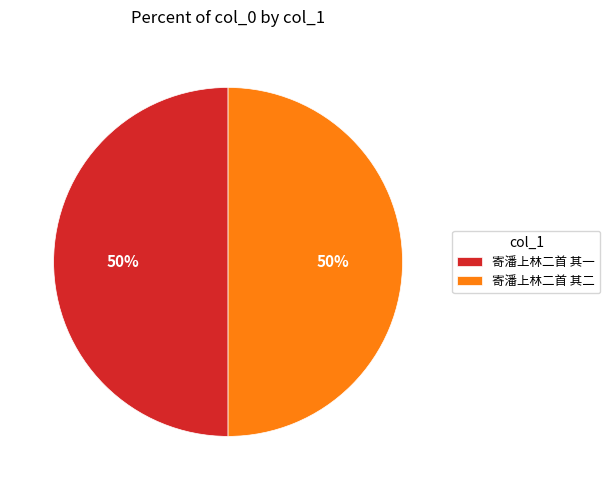

To the nearest percent, what is the average slice percentage?

50%